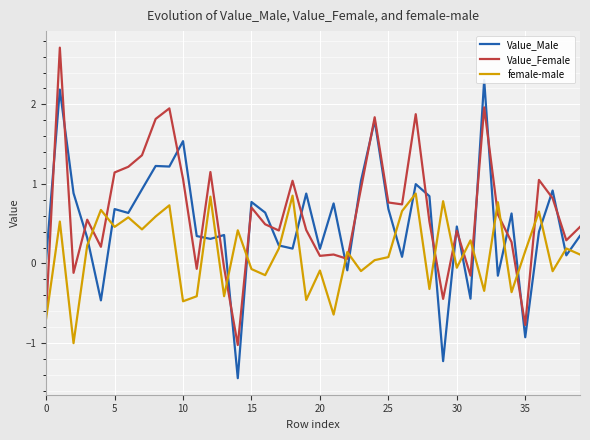

How many values in female-male are above zero?

24